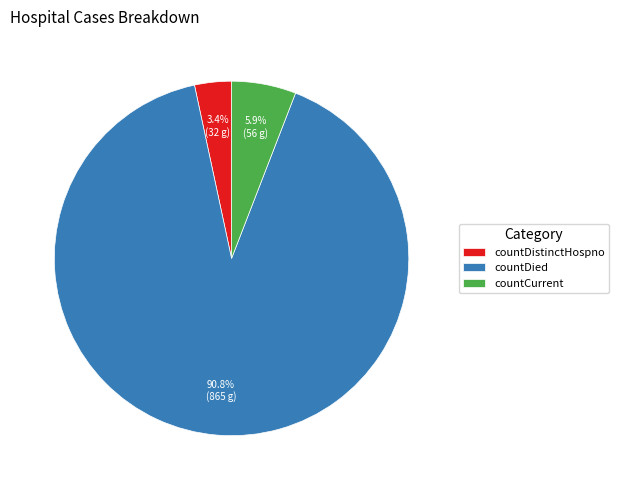

What percentage is NOT represented by countCurrent?

94.1%